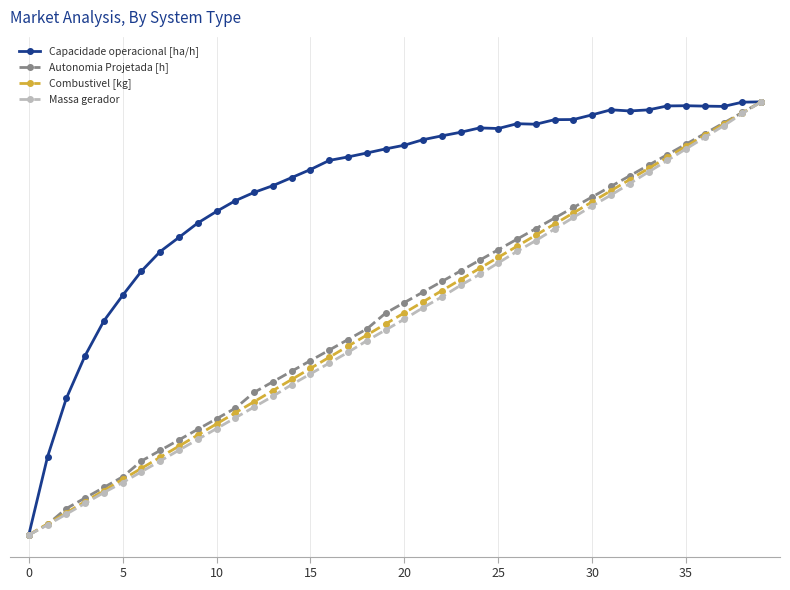

What is the greatest value displayed?

1.0